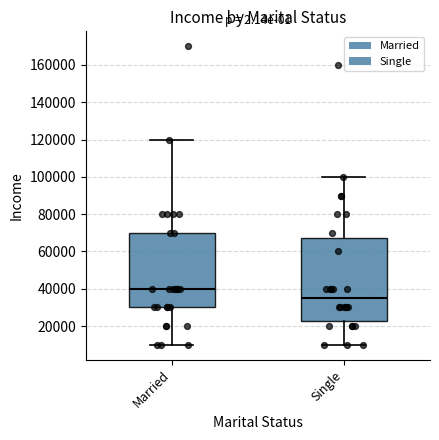

Where does the upper whisker of the box for Single end on the y-axis? The values are not printed on the chart, so give them approximately, as read against the axis.

100000